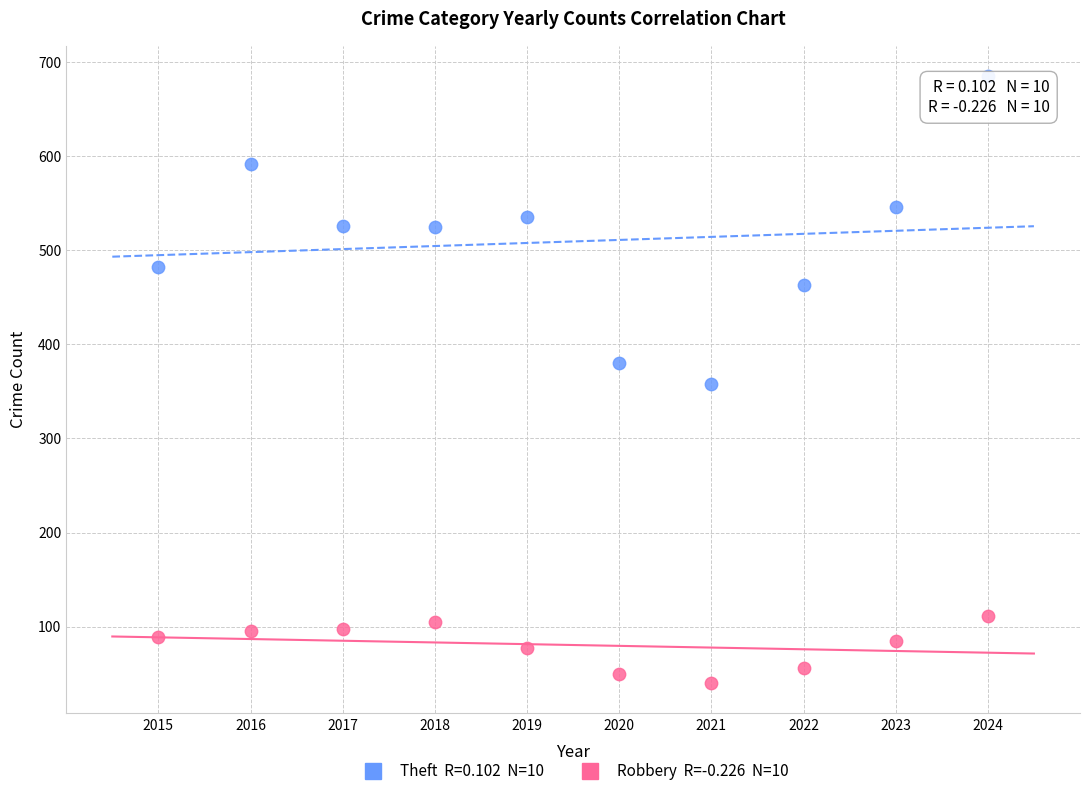

Across all data points, what is the range of Y values (max minus min)?

645